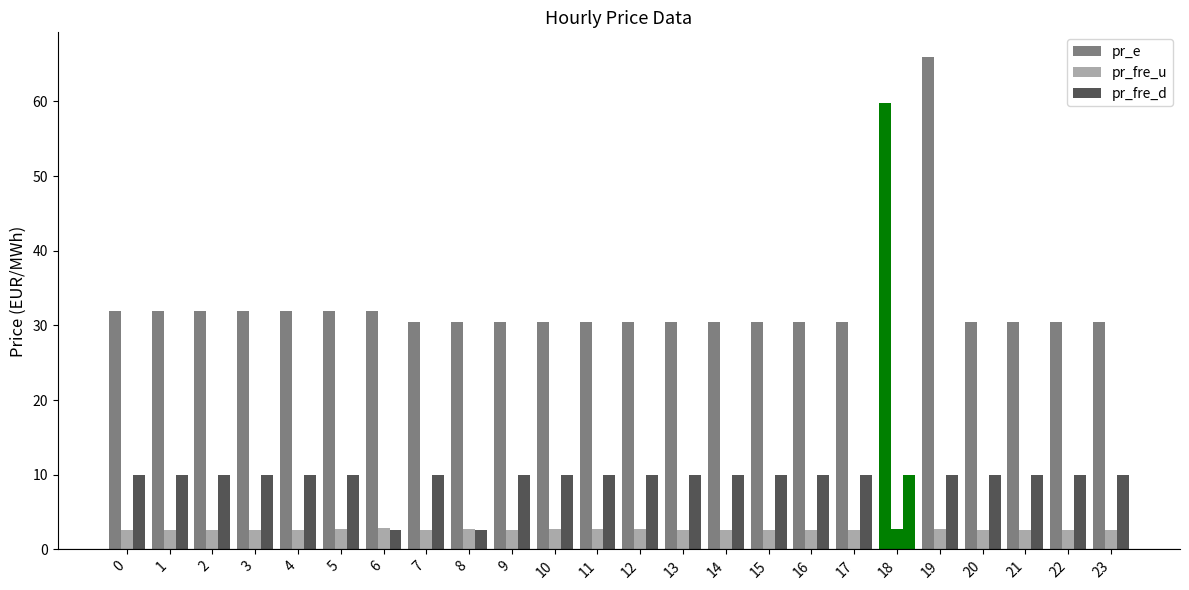

Is it true that pr_fre_d equals 6.1 at 17?

False